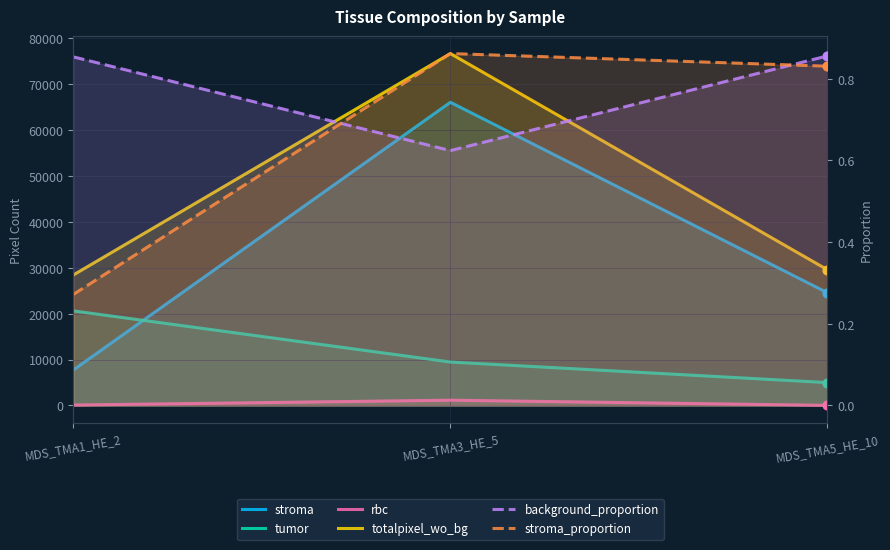

What is the total value across all series at MDS_TMA5_HE_10?

59113.7